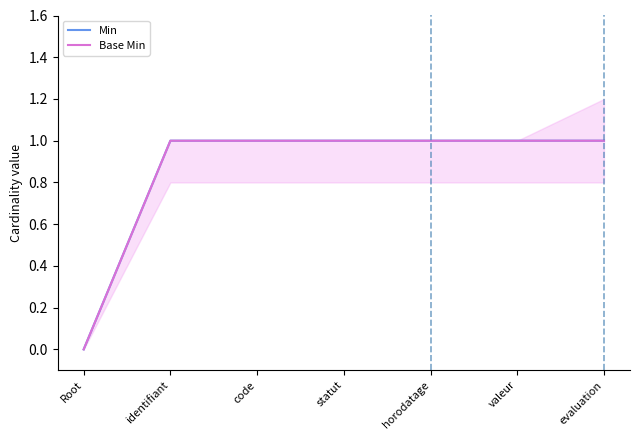

What is the label of the 1st point from the right?

evaluation